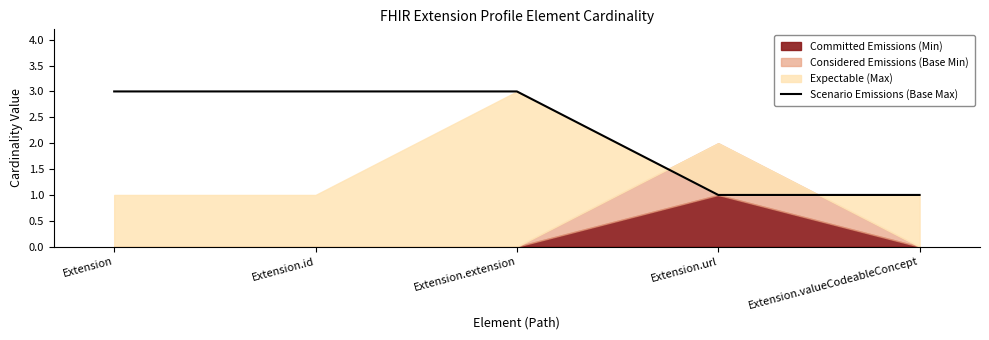

What is the label of the 5th point from the right?

Extension